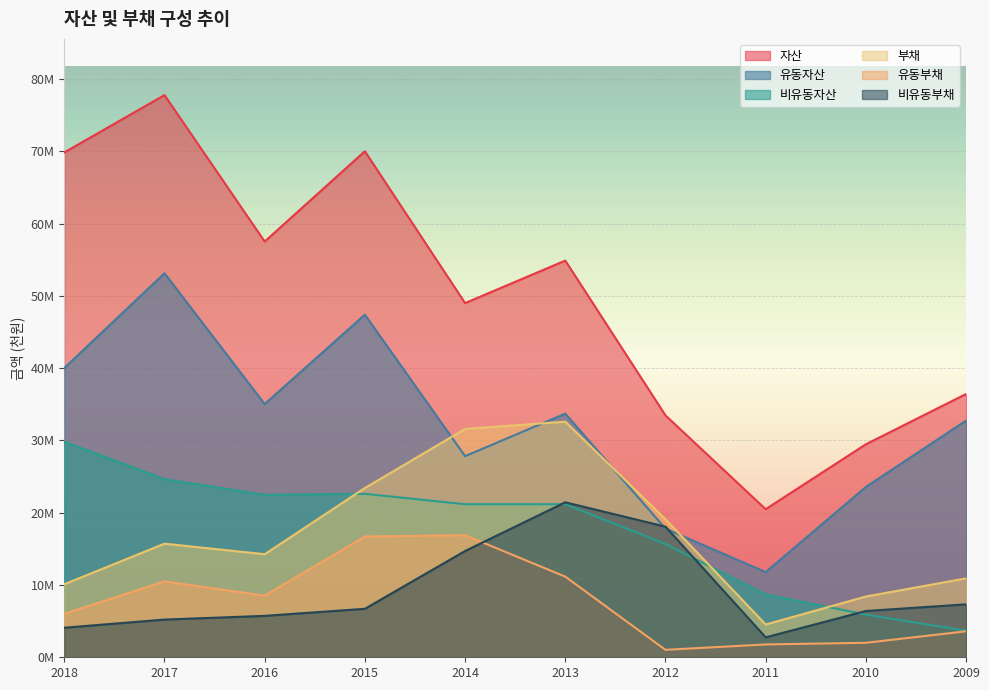

What is the sum of the 유동부채 values at 2018 and 2016?

14545236